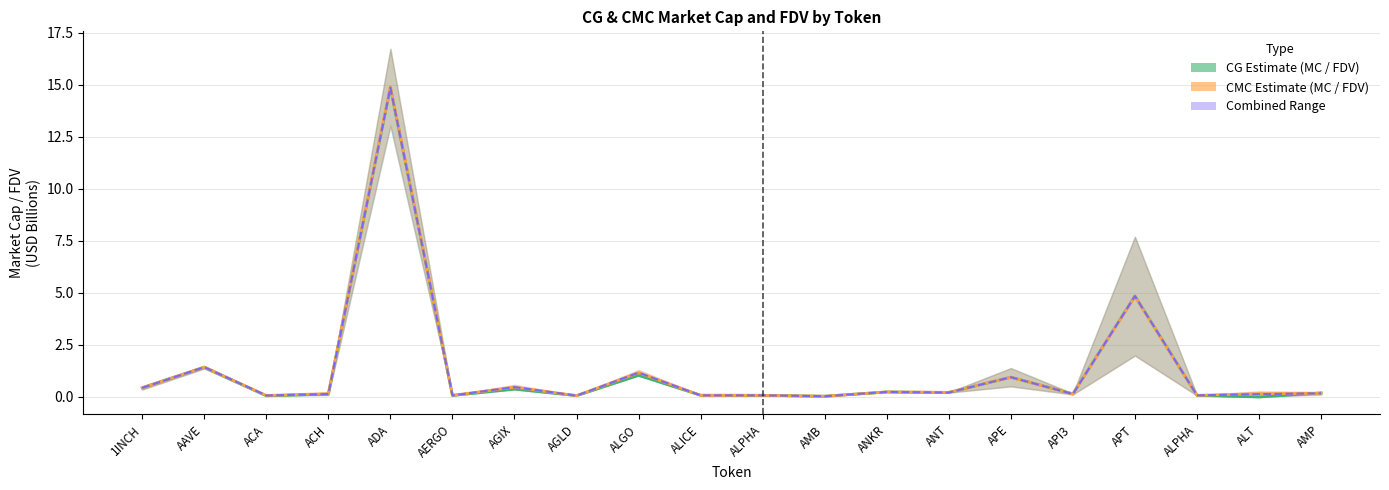

What is the value of the Combined Range point at the 15th from the left?

0.9